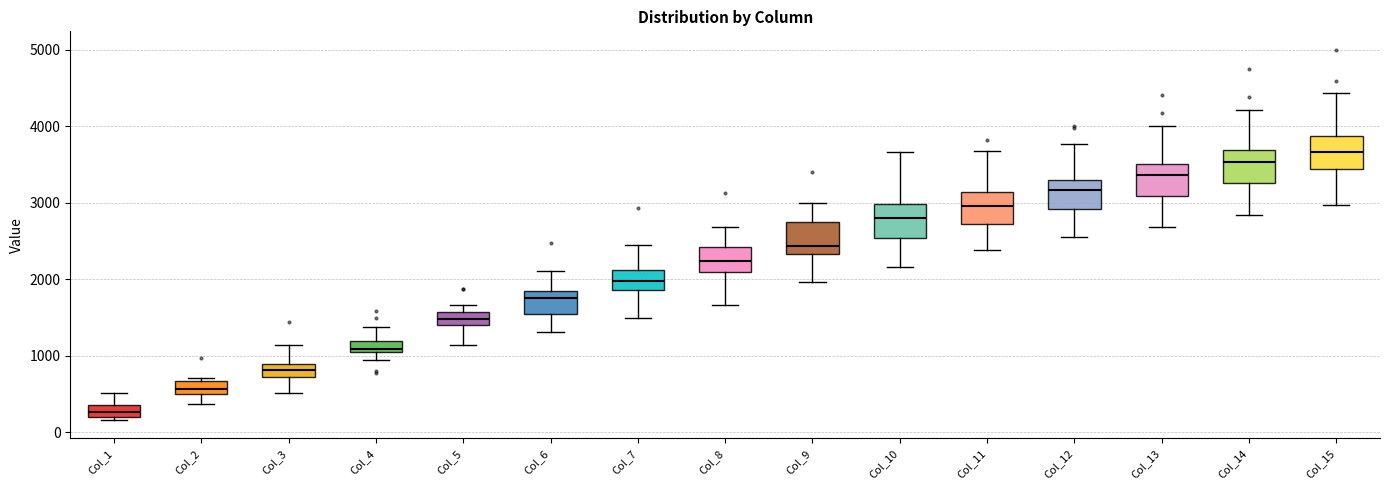

Reading left to right, transcribe this box plot: for each box, give where its median line is, the range the box spans, and where its two whiskers end, as read against the y-axis. The values are not printed on the chart, so give them approximately, as read against the axis.

Col_1: median 300, box 200 to 400, whiskers 200 (just below the box's lower edge) to 500
Col_2: median 600, box 500 to 700, whiskers 400 to 700 (just above the box's upper edge)
Col_3: median 800, box 700 to 900, whiskers 500 to 1100
Col_4: median 1100, box 1000 to 1200, whiskers 900 to 1400
Col_5: median 1500, box 1400 to 1600, whiskers 1100 to 1700
Col_6: median 1800 (just below the box's upper edge), box 1500 to 1800, whiskers 1300 to 2100
Col_7: median 2000, box 1900 to 2100, whiskers 1500 to 2400
Col_8: median 2200, box 2100 to 2400, whiskers 1700 to 2700
Col_9: median 2400, box 2300 to 2700, whiskers 2000 to 3000
Col_10: median 2800, box 2500 to 3000, whiskers 2200 to 3700
Col_11: median 3000, box 2700 to 3100, whiskers 2400 to 3700
Col_12: median 3200, box 2900 to 3300, whiskers 2500 to 3800
Col_13: median 3400, box 3100 to 3500, whiskers 2700 to 4000
Col_14: median 3500, box 3300 to 3700, whiskers 2800 to 4200
Col_15: median 3700, box 3400 to 3900, whiskers 3000 to 4400